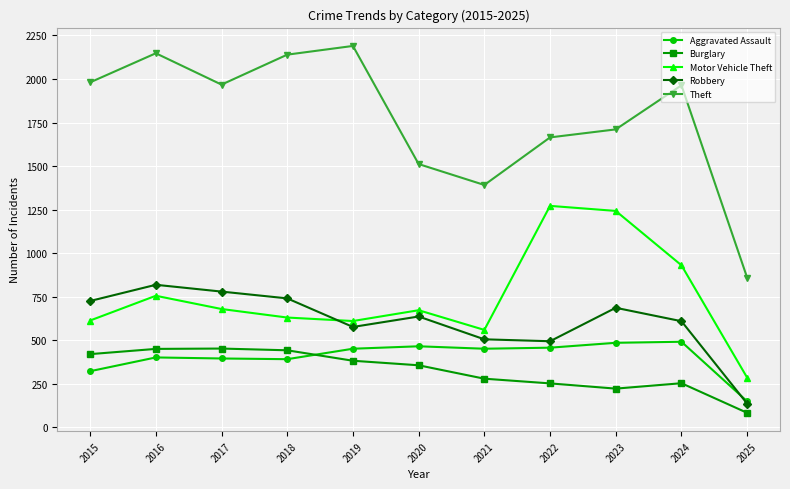

The Robbery series shows 499 at 2015. True or false?

False